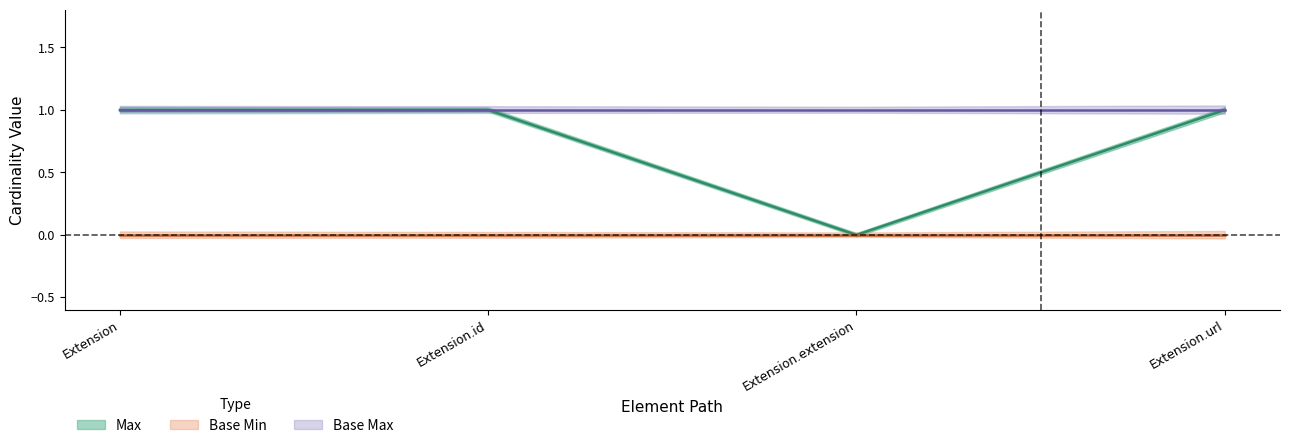

Which category has the lowest value across all series?

Extension.extension